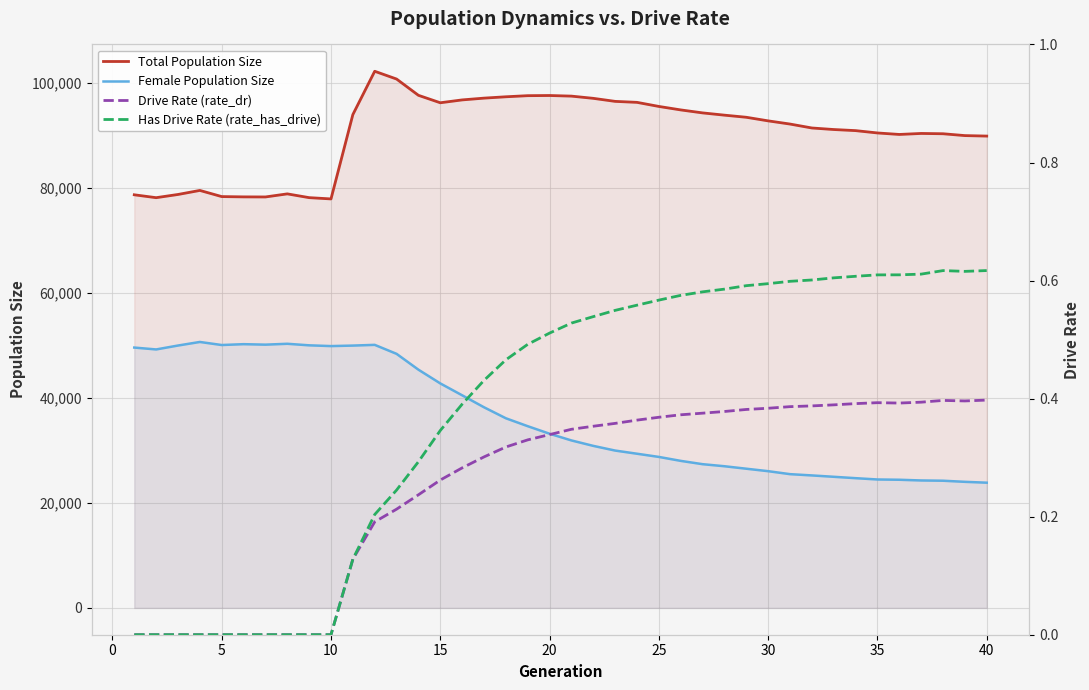

True or false: Total Population Size and Female Population Size cross at least once.

False